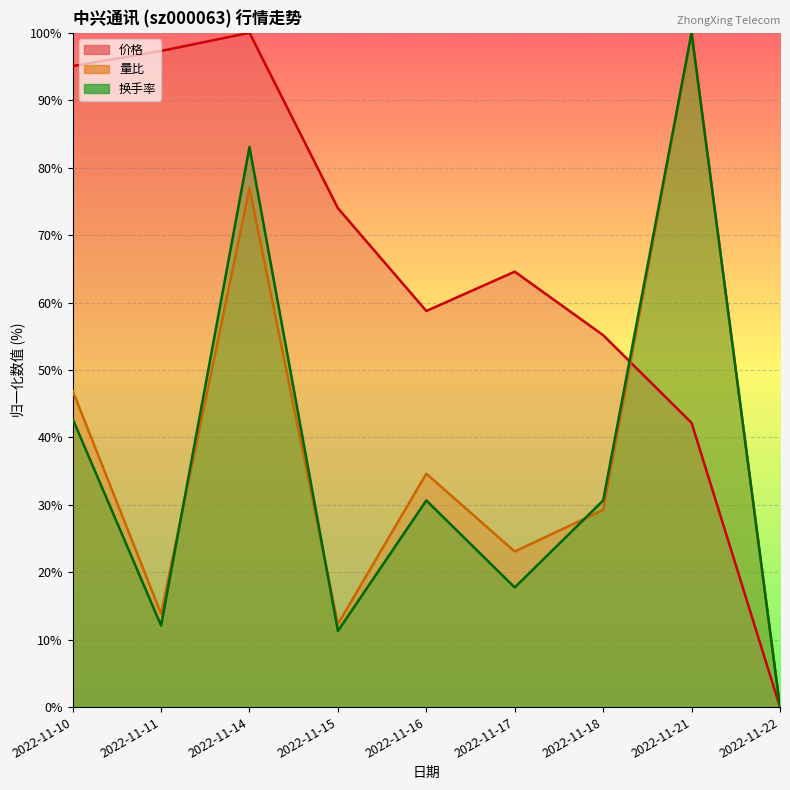

What is the value of the 换手率 point at the 3rd from the left?

83.1